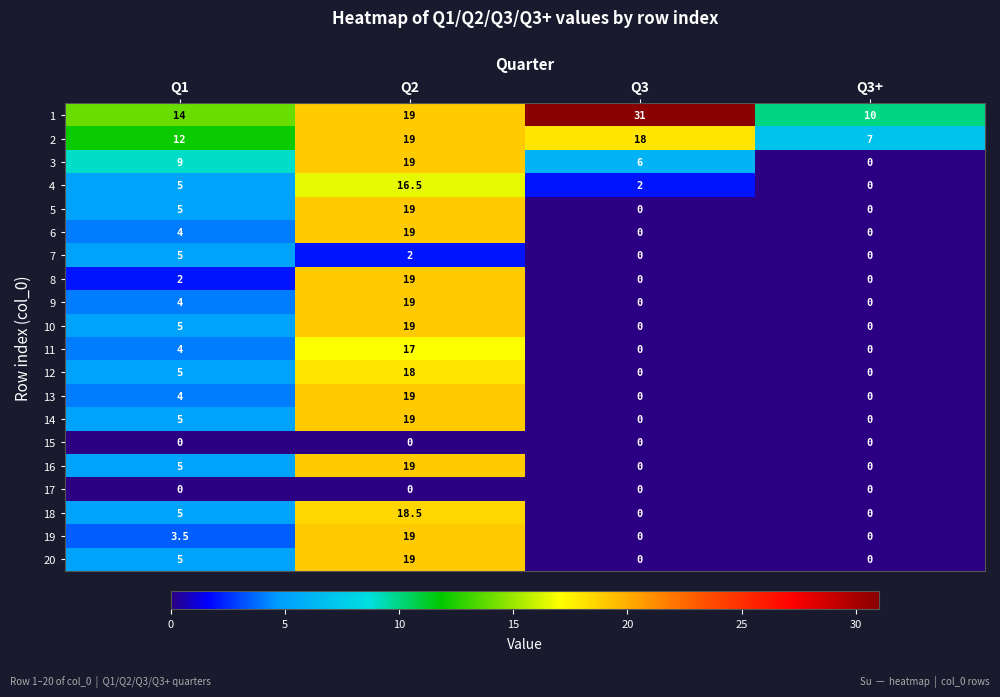

What is the greatest value displayed?

31.0